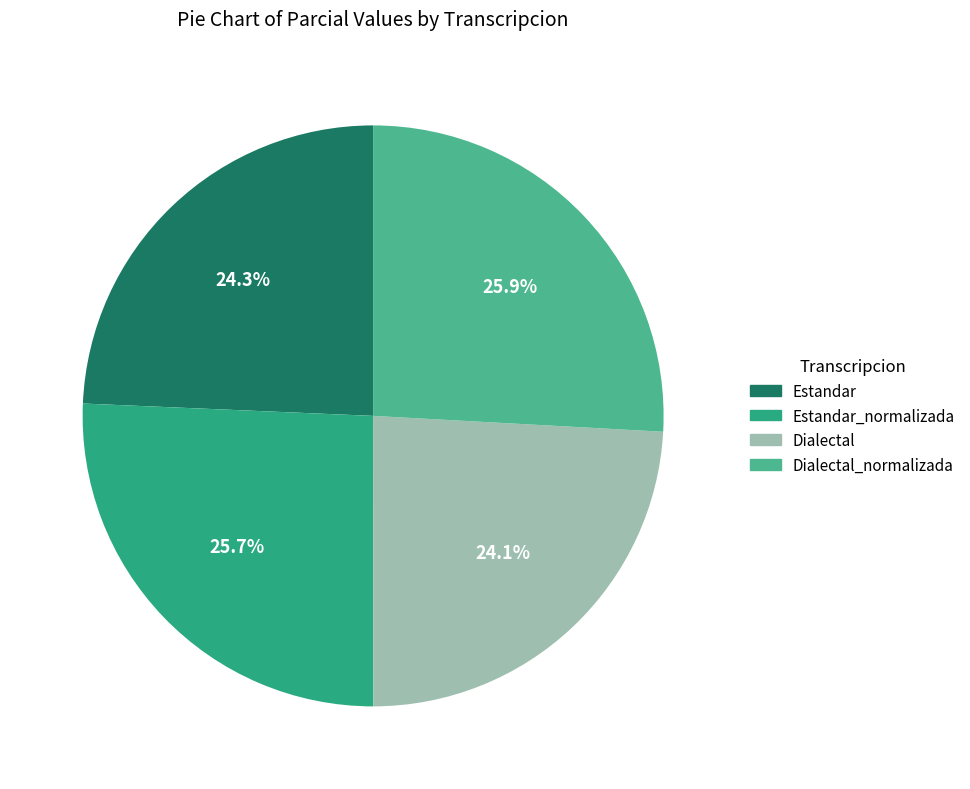

Is there any slice that represents more than half of the pie?

No